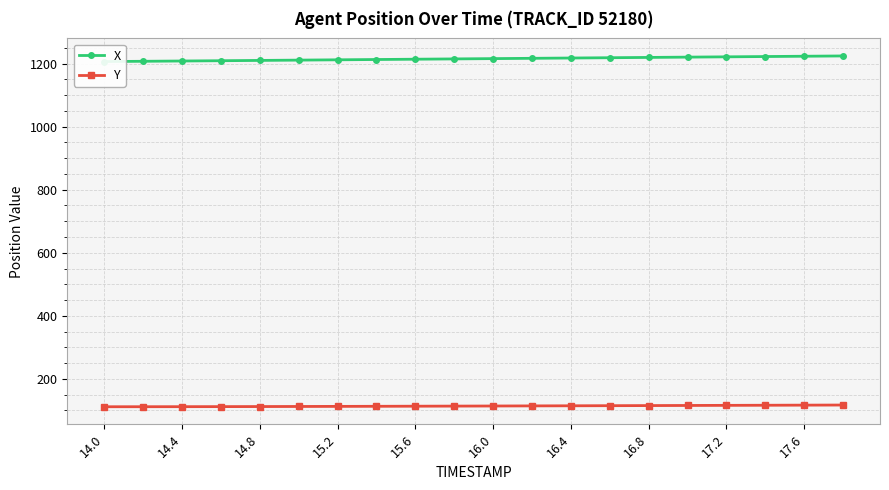

What is the minimum value for Y?

111.5